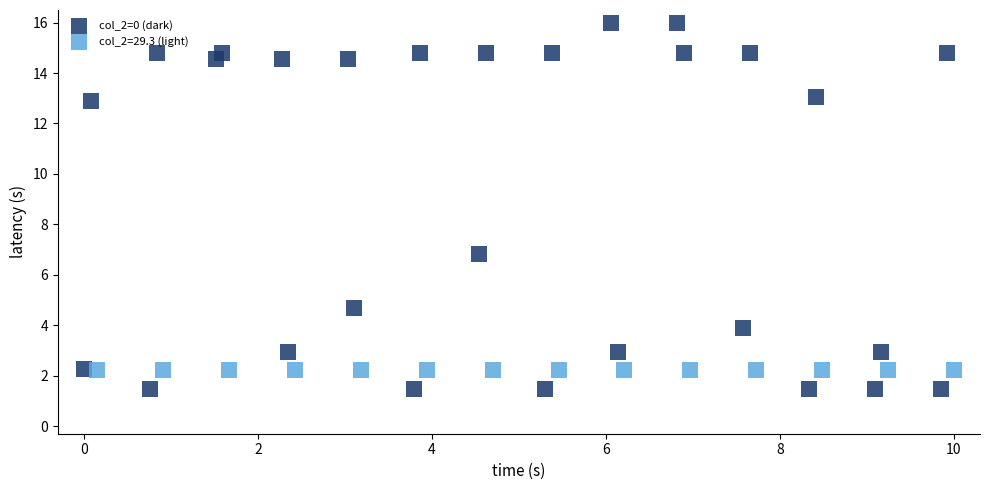

Which series reaches the minimum Y coordinate?

col_2=0 (dark)